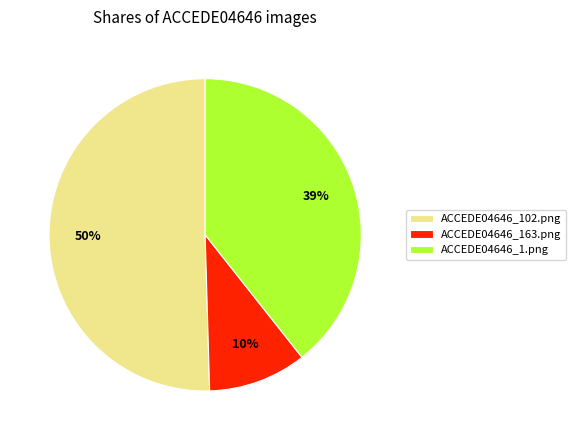

How many slices are in this pie chart?

3